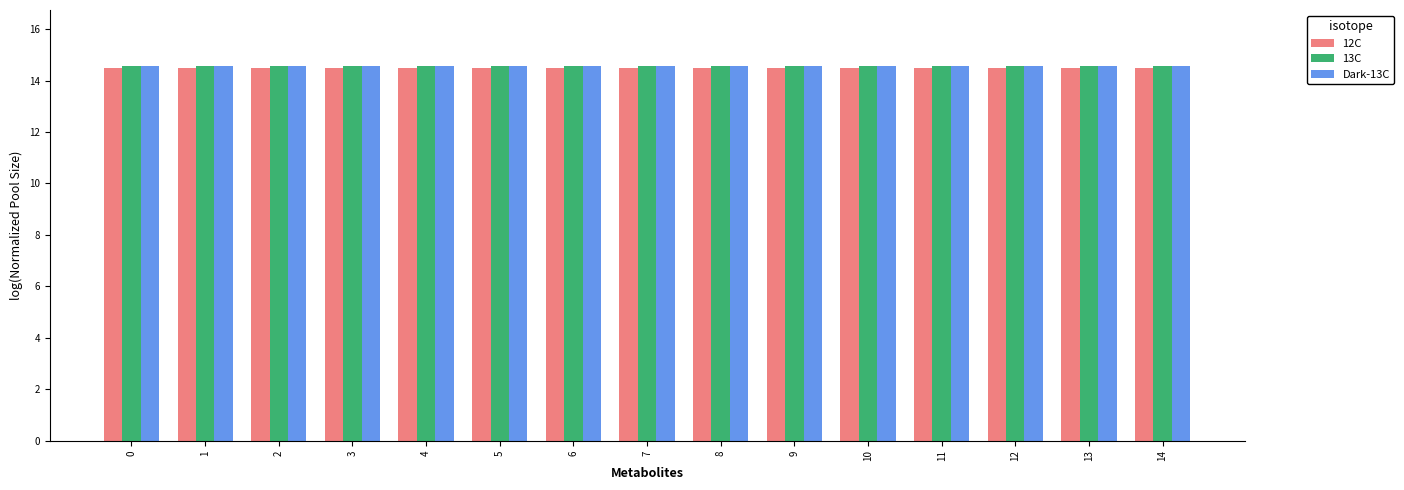

How many data points does each series have?

15